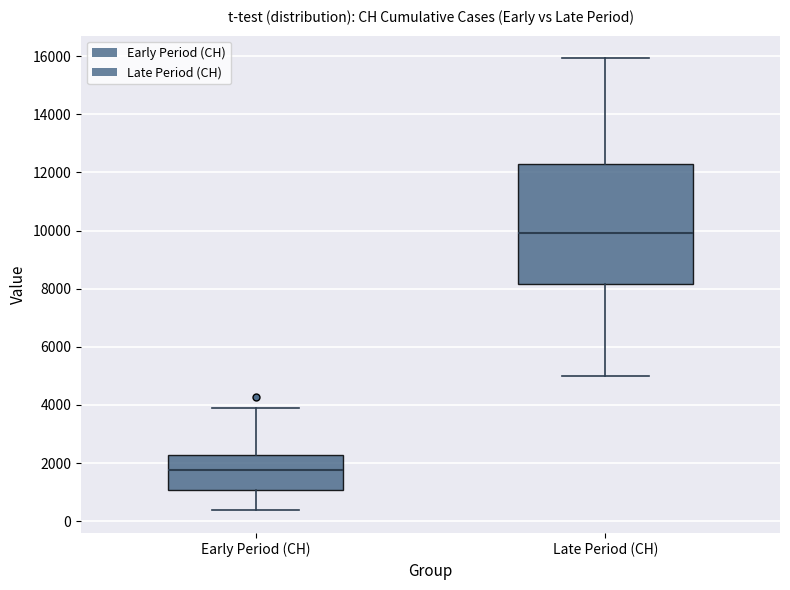

Where does the median line of the box for Early Period (CH) sit on the y-axis? The values are not printed on the chart, so give them approximately, as read against the axis.

1800